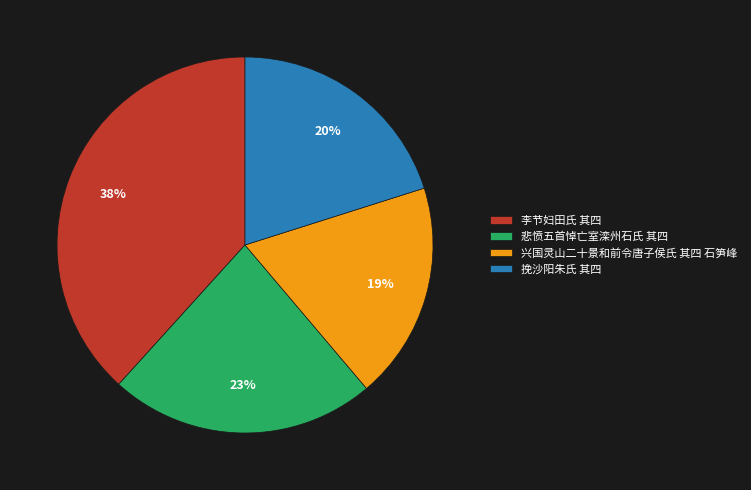

Rank the categories by value from lowest to highest.

兴国灵山二十景和前令唐子侯氏 其四 石笋峰, 挽沙阳朱氏 其四, 悲愤五首悼亡室滦州石氏 其四, 李节妇田氏 其四